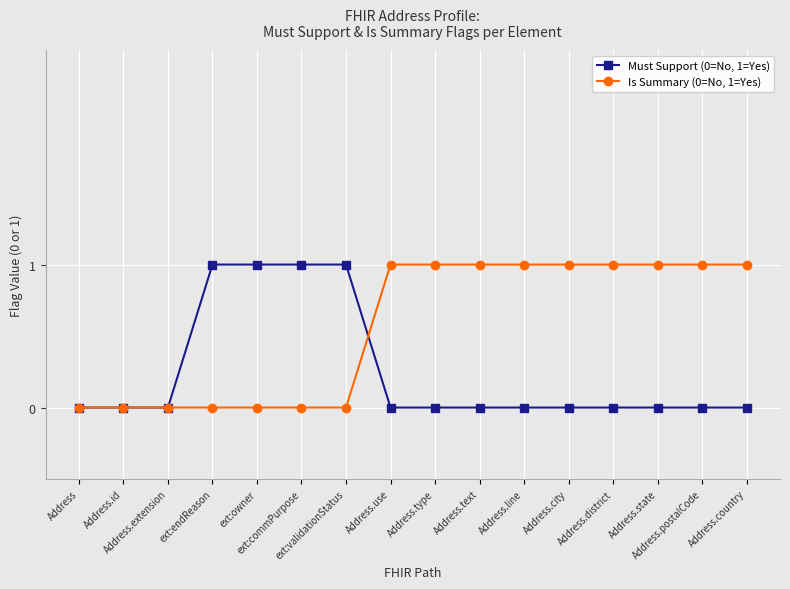

What is the maximum value for Is Summary (0=No, 1=Yes)?

1